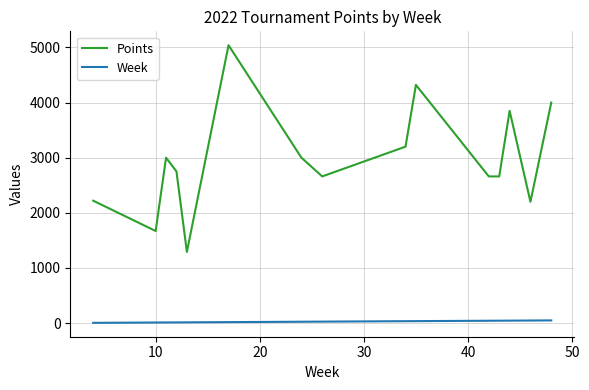

How many lines are shown in the chart?

2